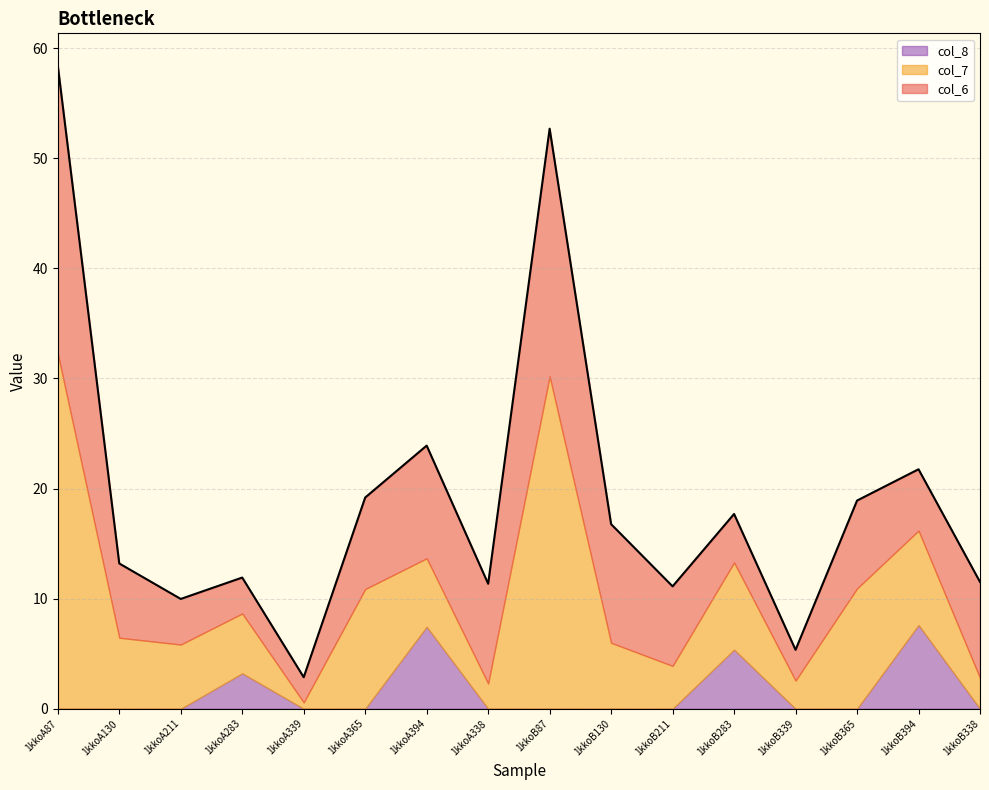

What is the label of the 4th point from the right?

1kkoB339